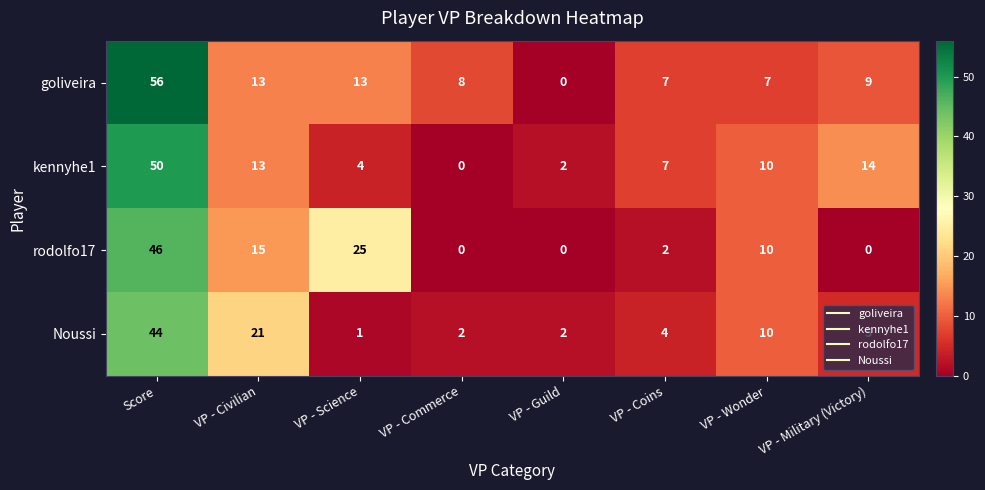

Which series has the widest spread of values?

goliveira